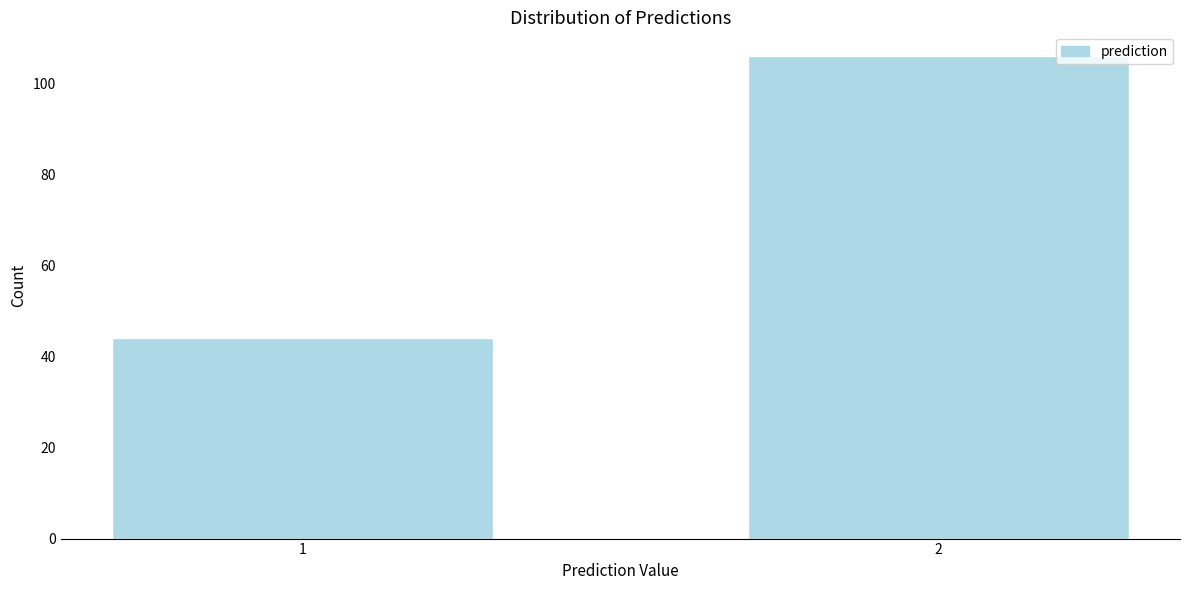

Reading left to right, what are all the values shown in this chart?

1=44	2=106